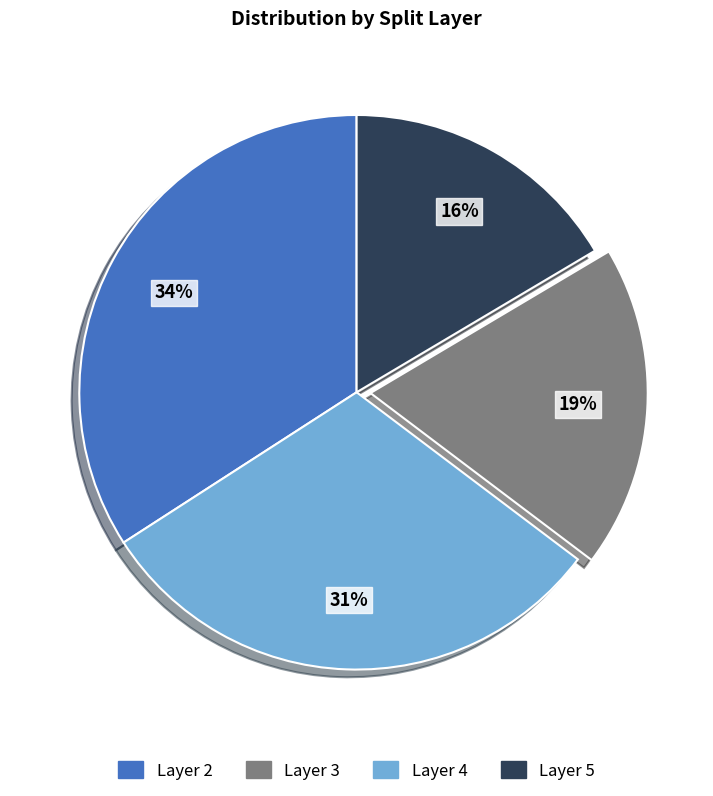

Is there any slice that represents more than half of the pie?

No